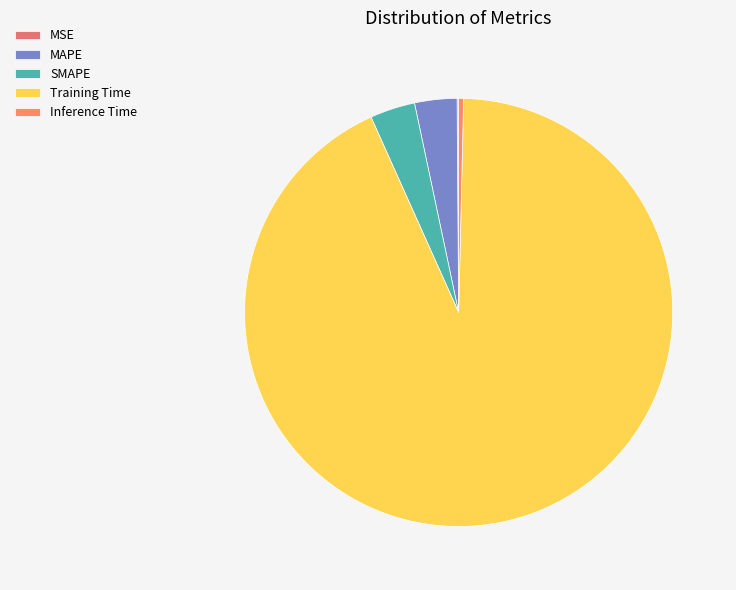

Combined, what portion of the pie is MSE and Training Time?

93.0%